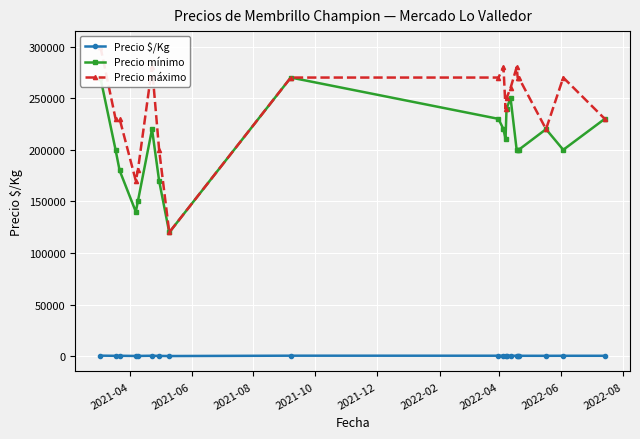

True or false: Precio $/Kg has more than 0 points higher than both neighbors.

True